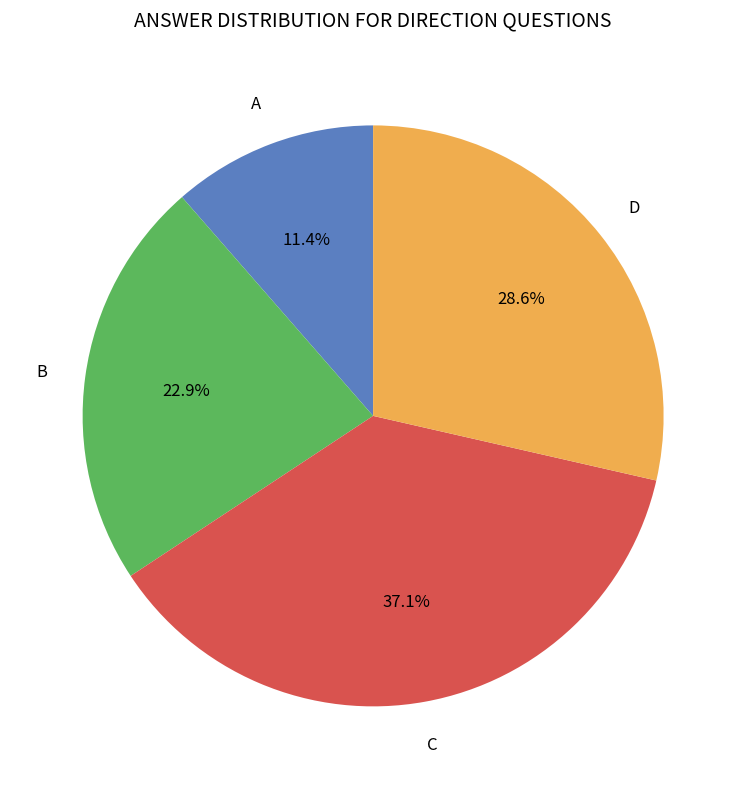

Is there a majority slice in this chart?

No